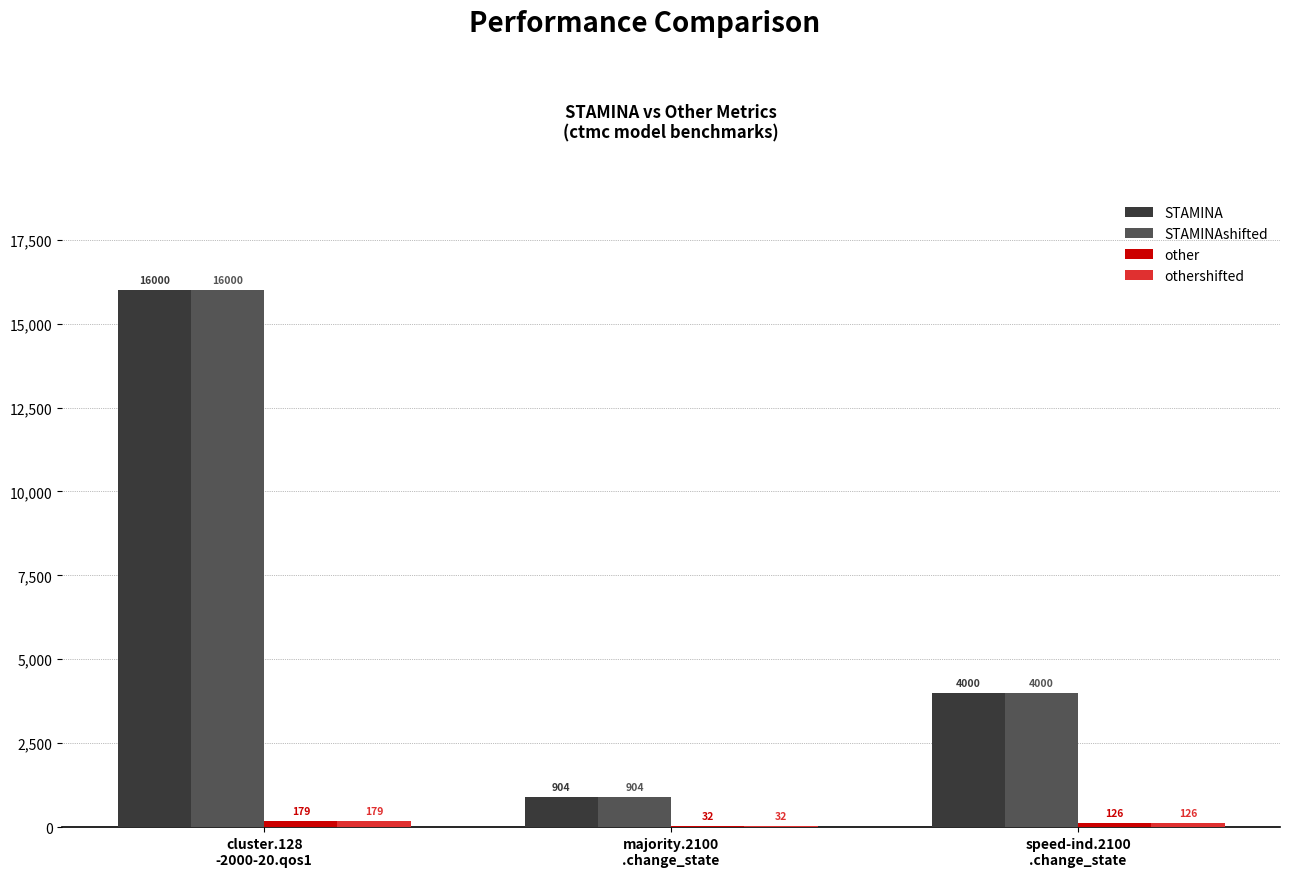

What is the maximum value for STAMINAshifted?

16000.0